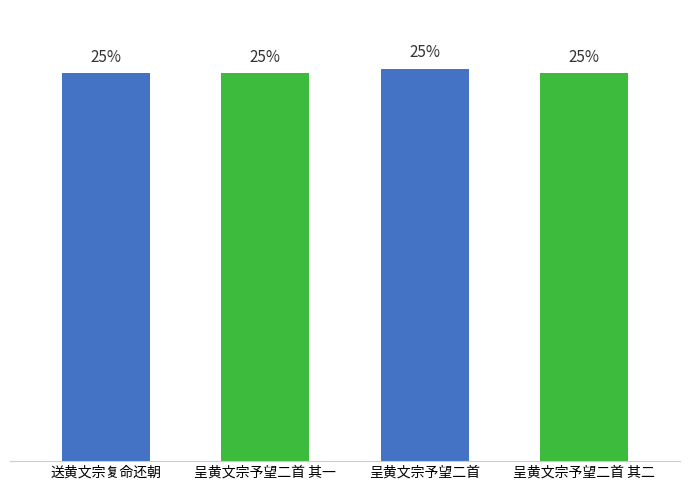

Which has a higher value, 呈黄文宗予望二首 or 送黄文宗复命还朝?

呈黄文宗予望二首